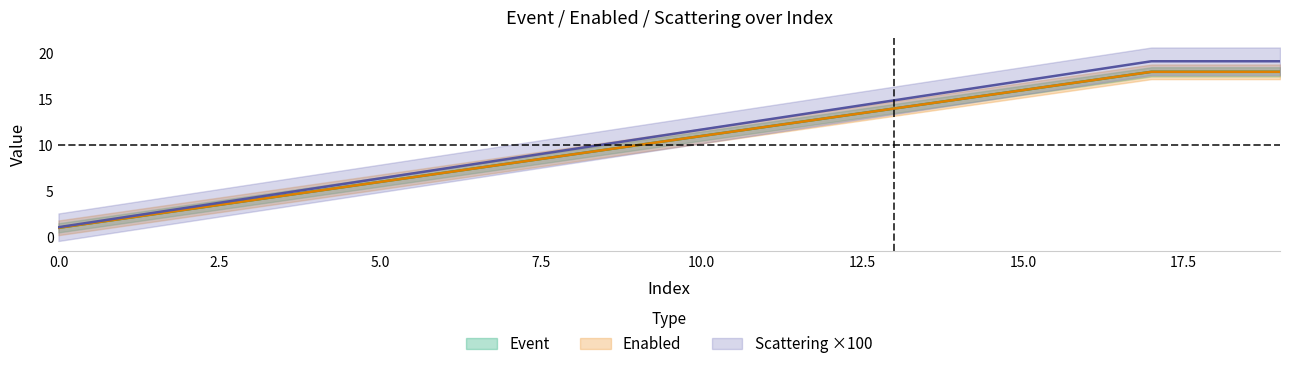

Reading left to right, list all the values displayed in this chart.

Event: 1.0	2.0	3.0	4.0	5.0	6.0	7.0	8.0	9.0	10.0	11.0	12.0	13.0	14.0	15.0	16.0	17.0	18.0	18.0	18.0
Enabled: 1.0	2.0	3.0	4.0	5.0	6.0	7.0	8.0	9.0	10.0	11.0	12.0	13.0	14.0	15.0	16.0	17.0	18.0	18.0	18.0
Scattering: 1.1	2.1	3.2	4.3	5.3	6.4	7.4	8.5	9.6	10.6	11.7	12.8	13.8	14.9	16.0	17.0	18.1	19.1	19.1	19.1